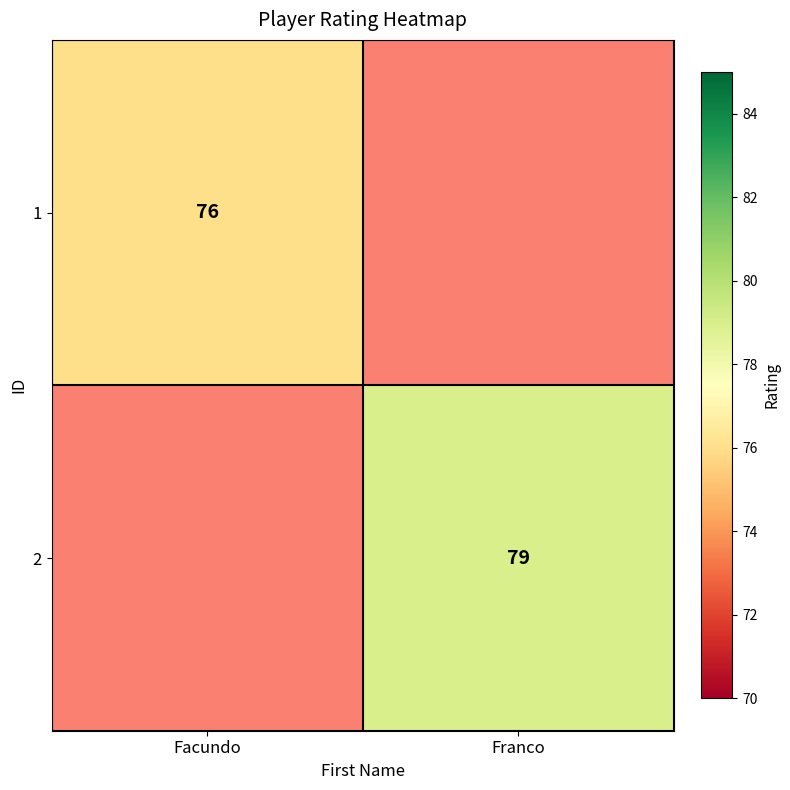

Which has a higher value, Facundo or Franco?

Franco